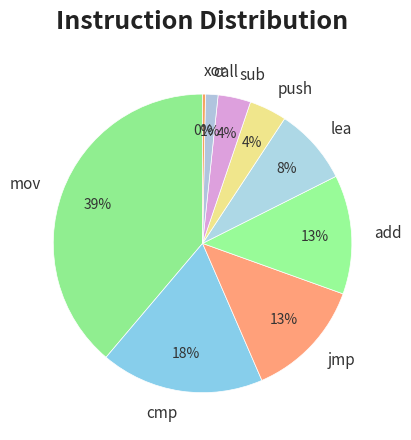

How many slices are in this pie chart?

9